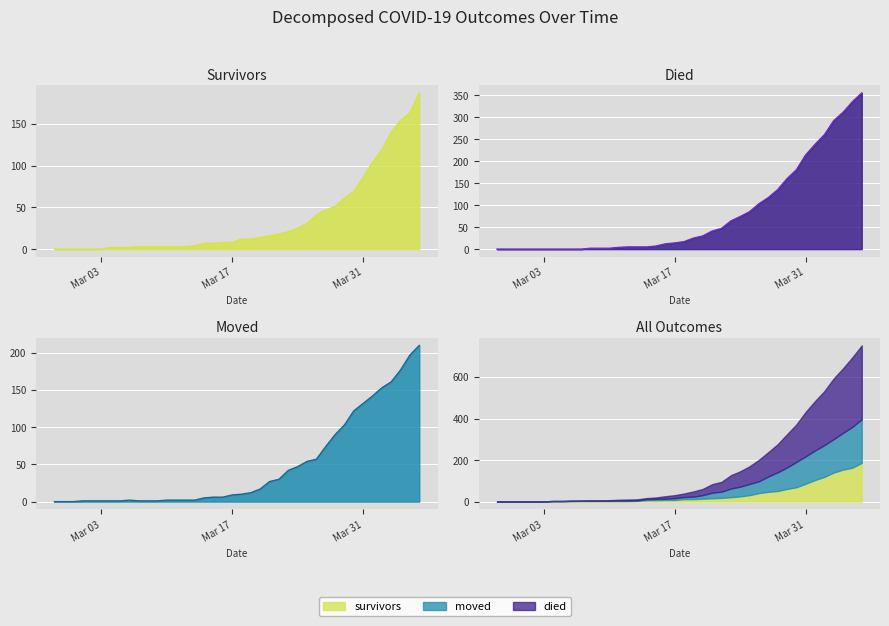

At which label does died reach its peak?

2020-04-06